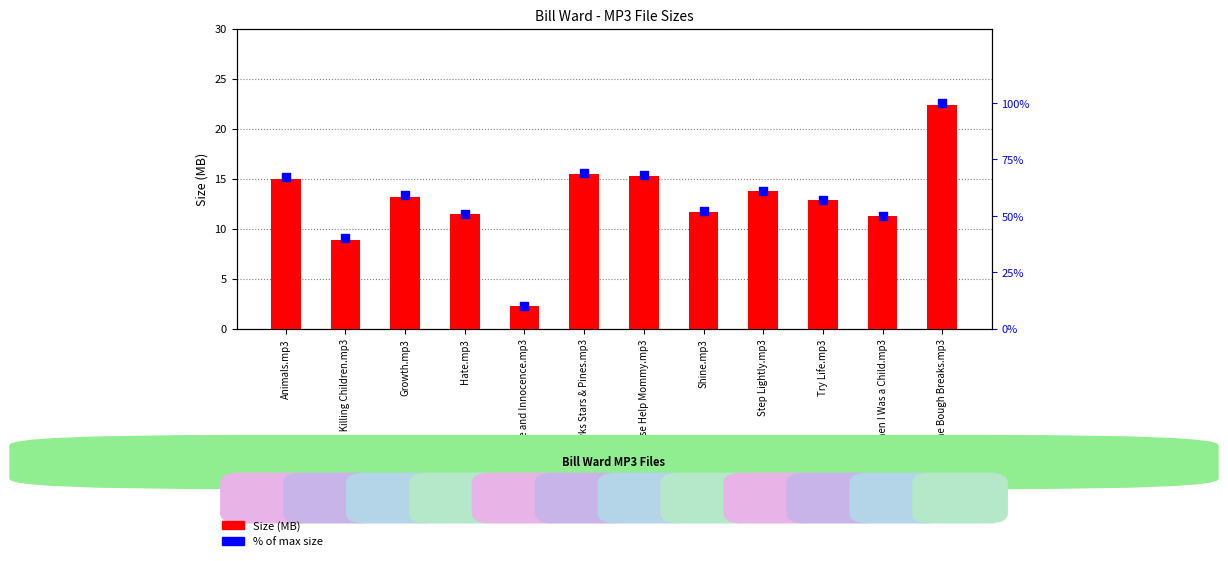

Which series has the largest total across all categories?

% of max size